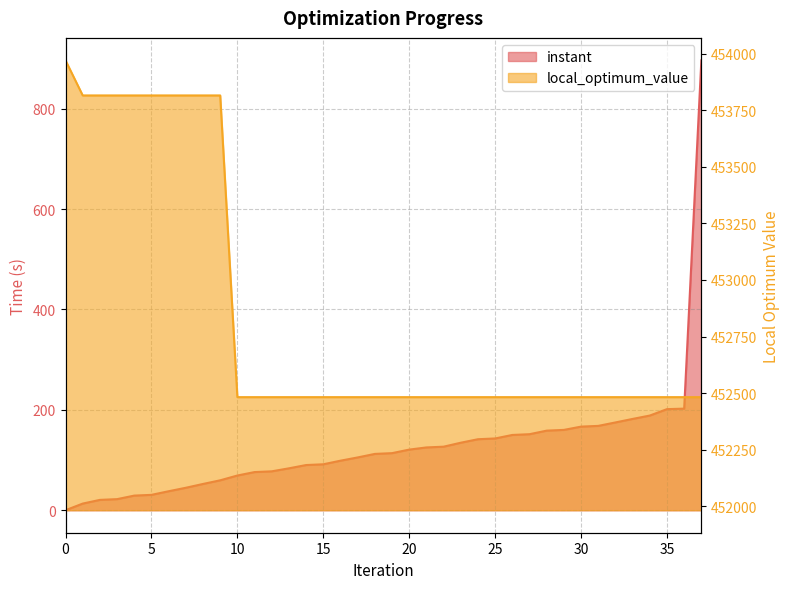

At how many categories does at least one series exceed 204006?

38